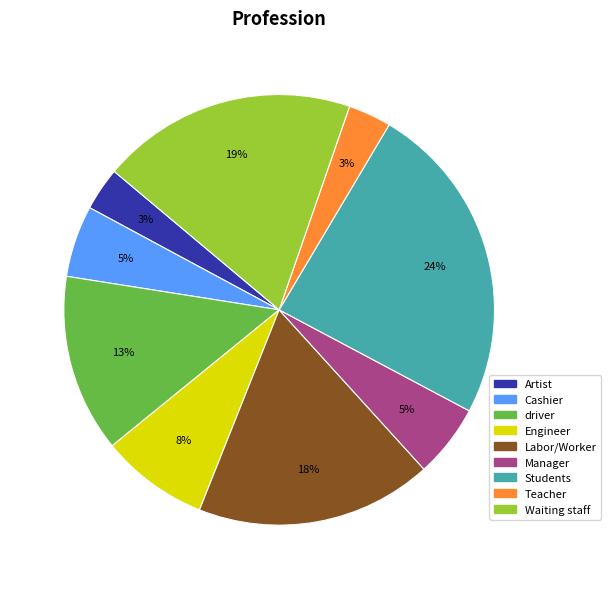

Which category has the biggest portion of the pie?

Students